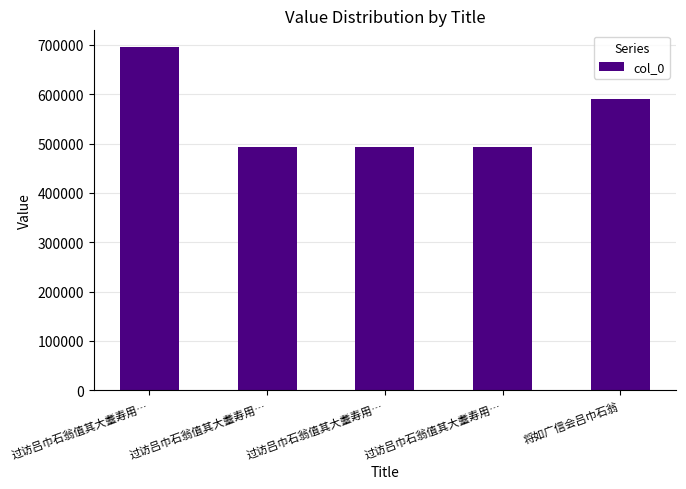

How many series are shown in this chart?

1